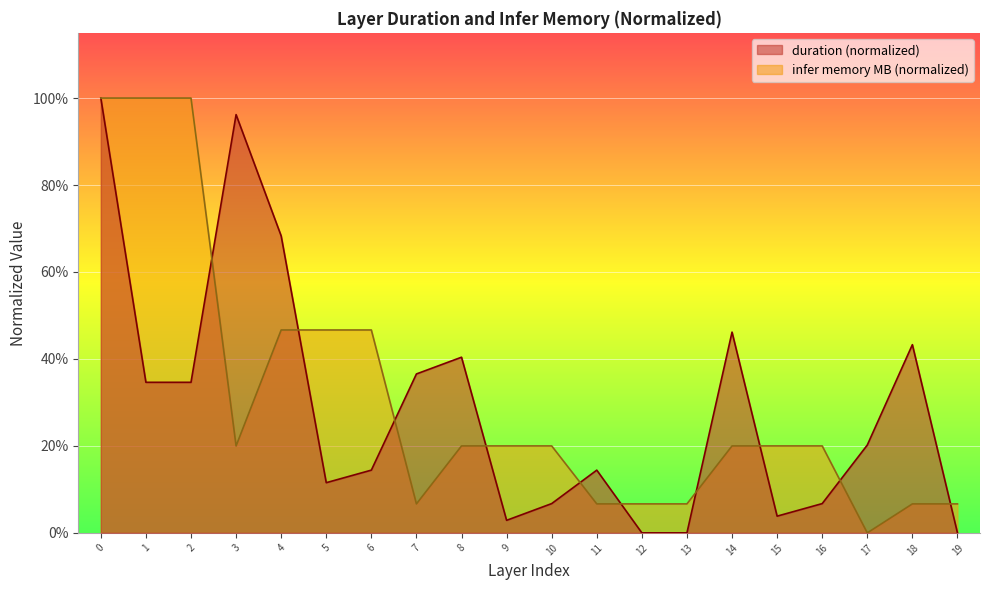

What is the difference between the second highest and second lowest values in the infer memory(MB) series?

0.9